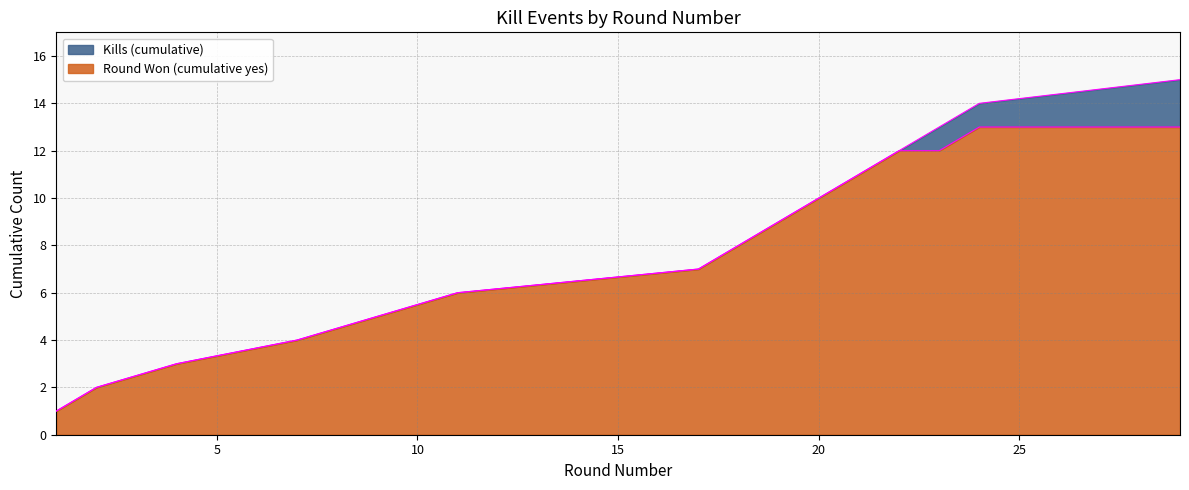

How many lines are shown in the chart?

2